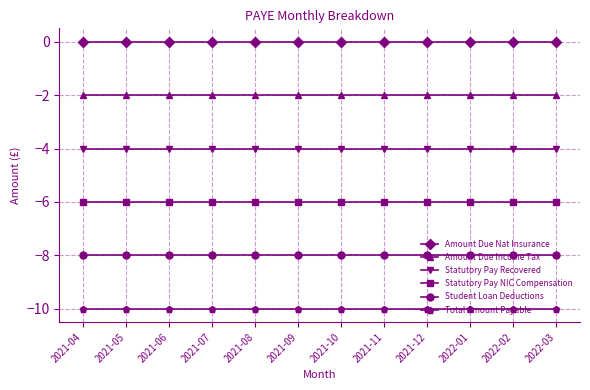

What position from the left is 2022-03?

12